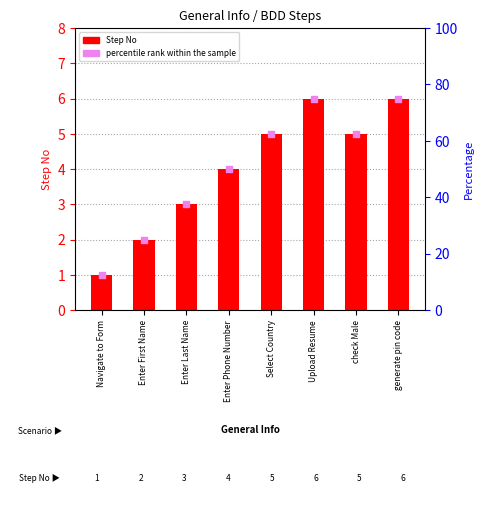

Which series contains the lowest Y value?

Step No